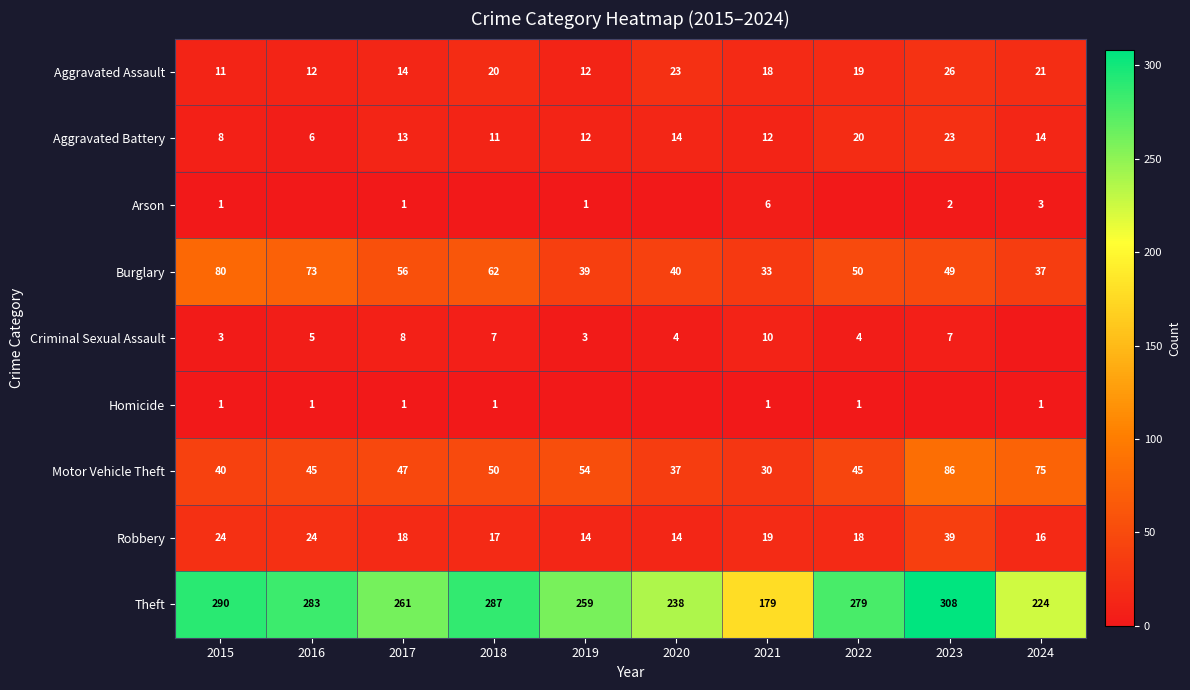

At which label does Robbery reach its peak?

2023